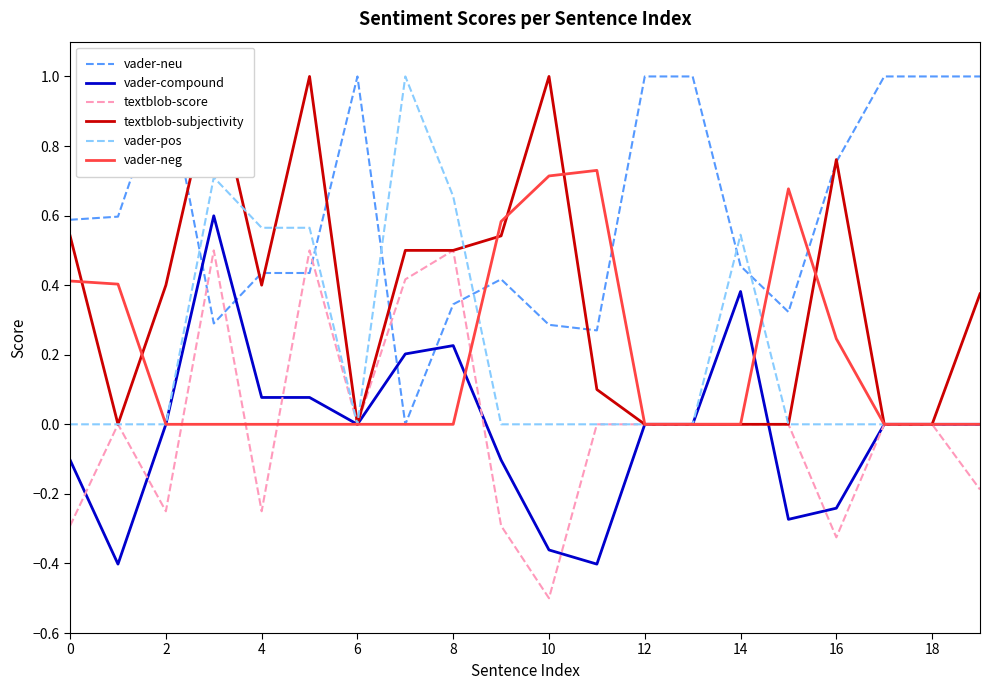

What is the lowest value of the textblob-score series?

-0.5